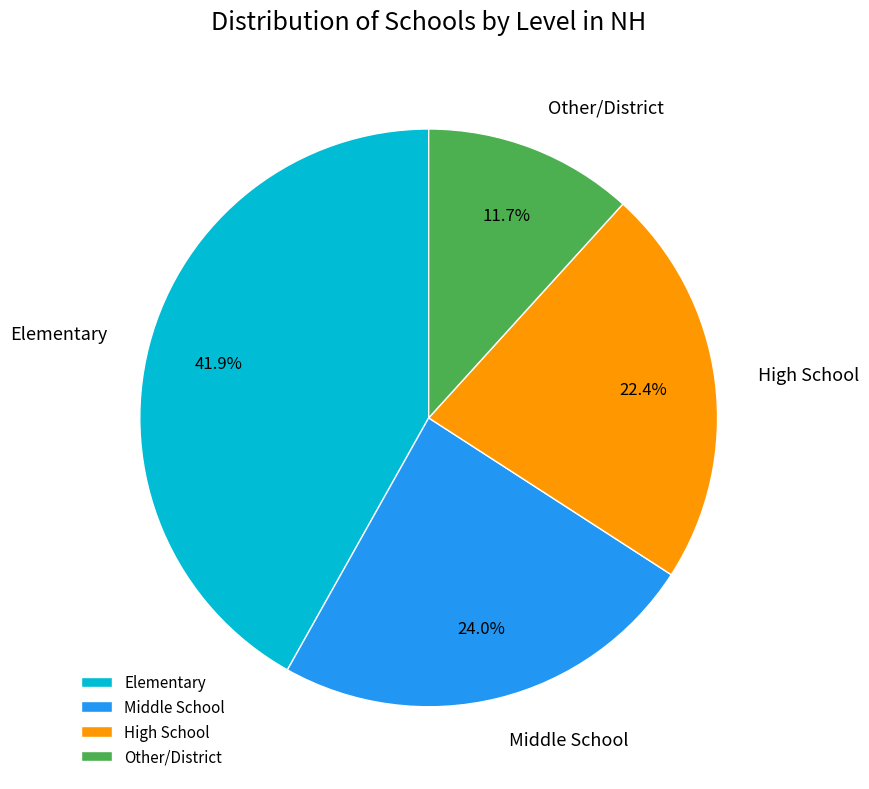

True or false: Elementary accounts for 51% of the total.

False